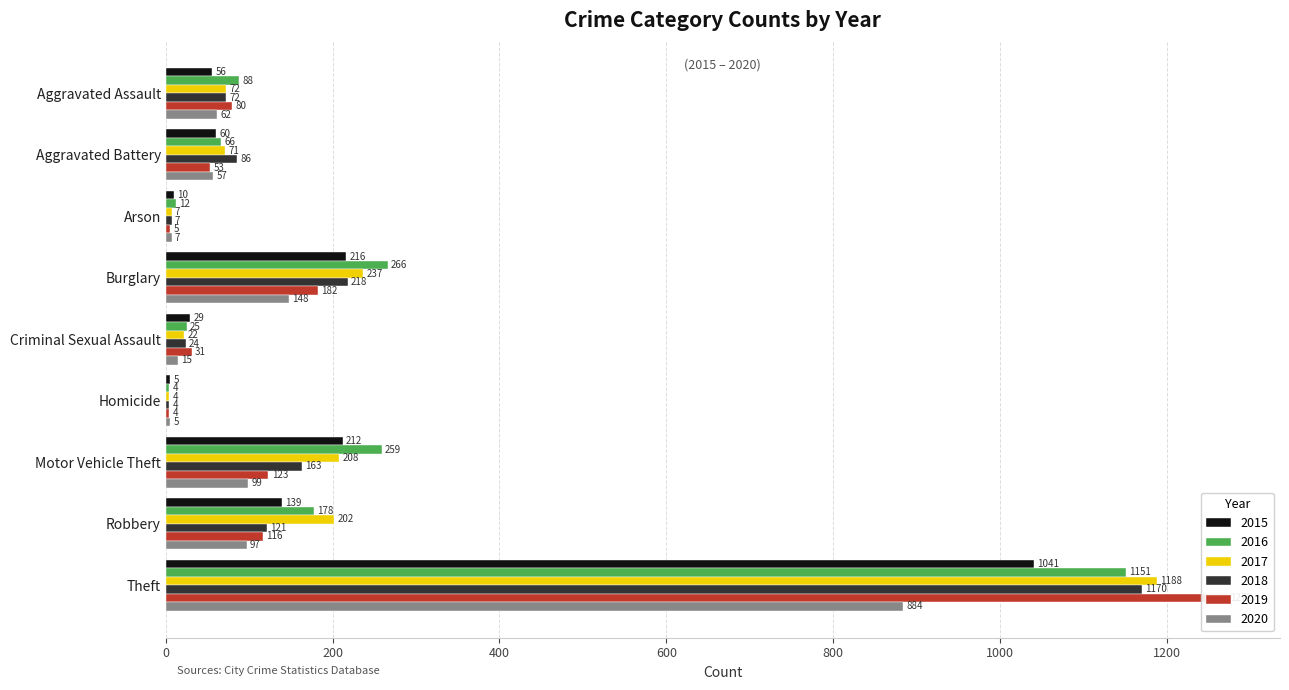

List the series in order of their peak value, lowest first.

2020, 2015, 2016, 2018, 2017, 2019